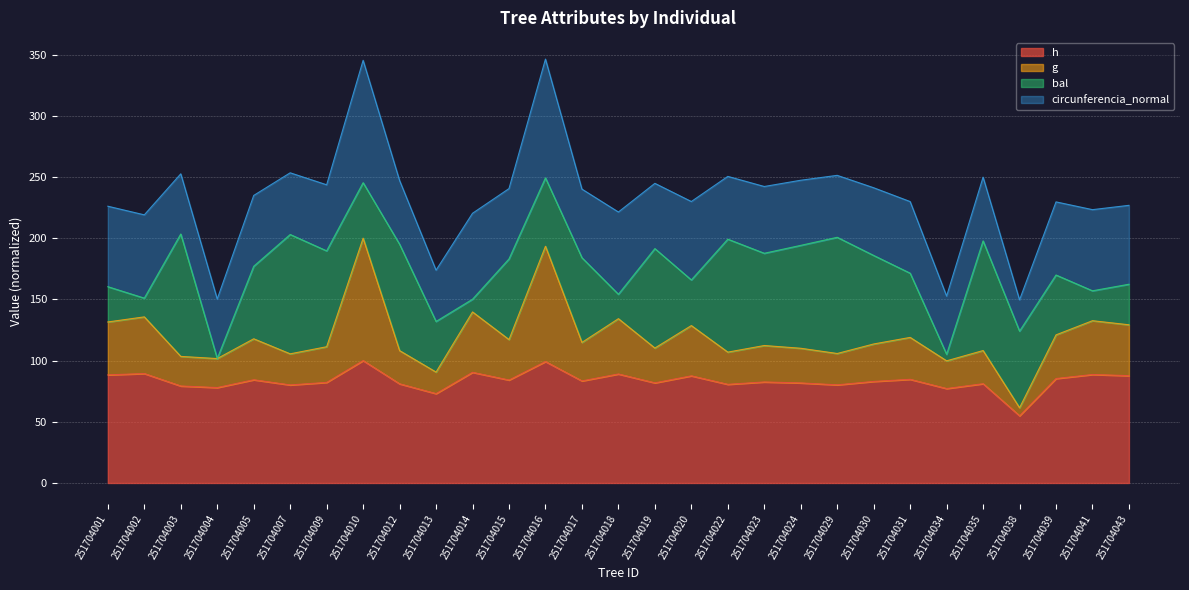

Is it true that g equals 176.7 at 251704024?

False